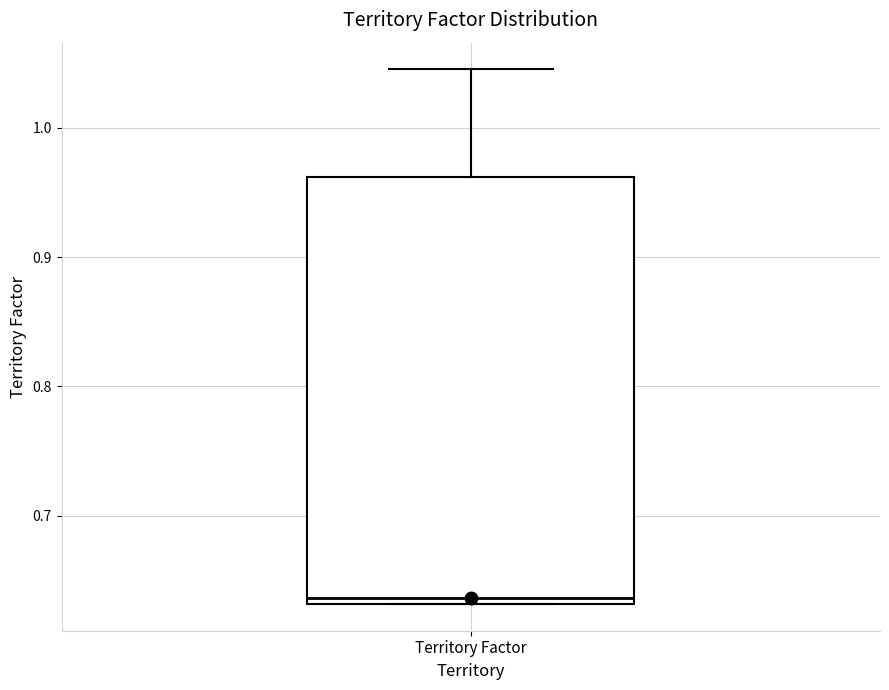

Transcribe this box plot: give where the median line is, the range the box spans, and where the two whiskers end, as read against the y-axis. The values are not printed on the chart, so give them approximately, as read against the axis.

median 0.64, box 0.63 to 0.96, whiskers 0.63 to 1.05